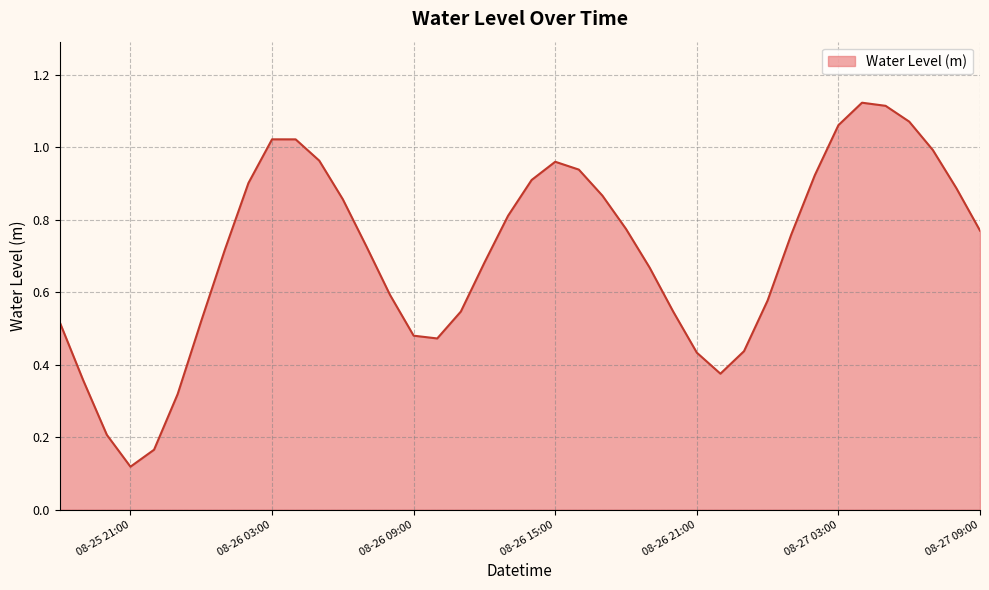

How many lines are shown in the chart?

1